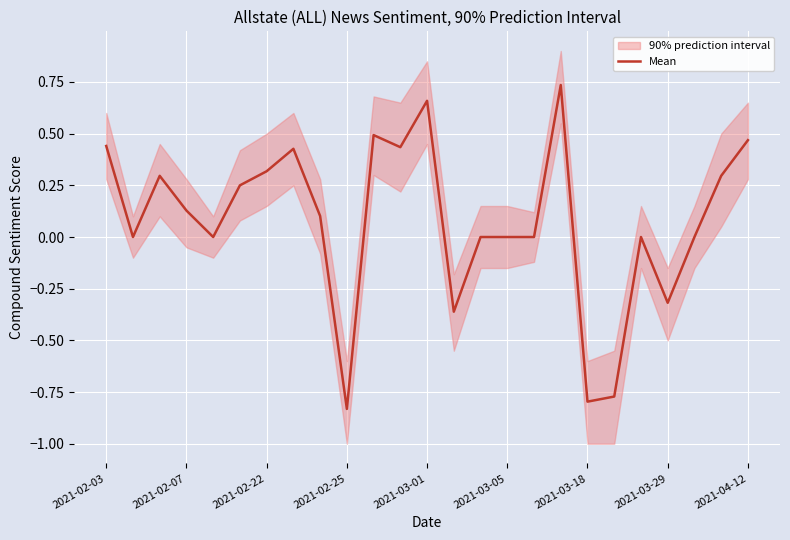

What is the value of the 10th point from the left?

-0.8